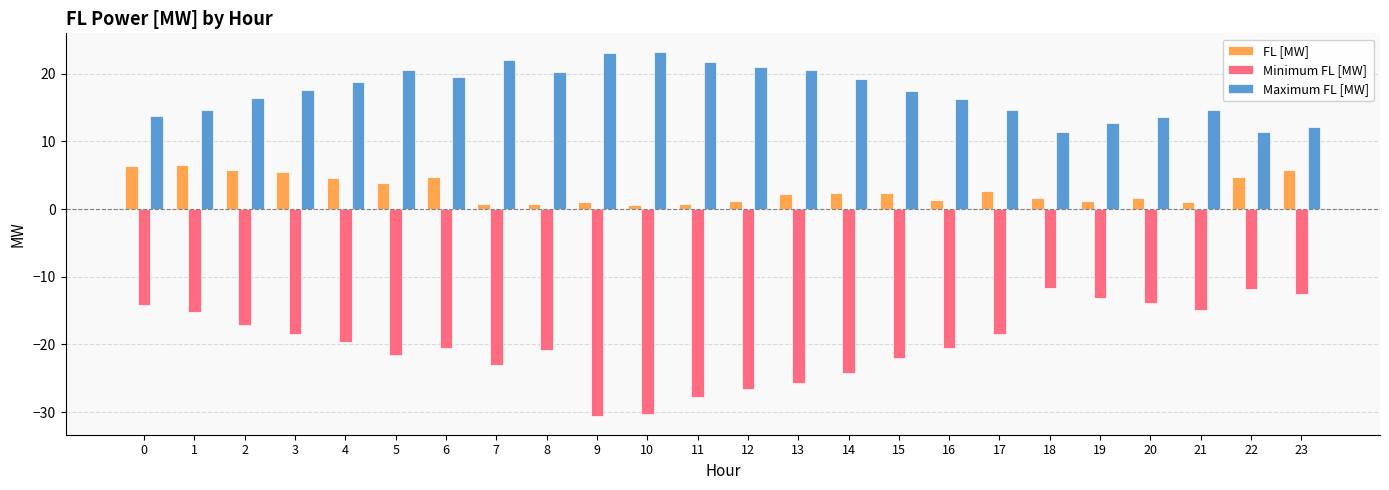

The FL [MW] series shows 5.8 at 2. True or false?

True